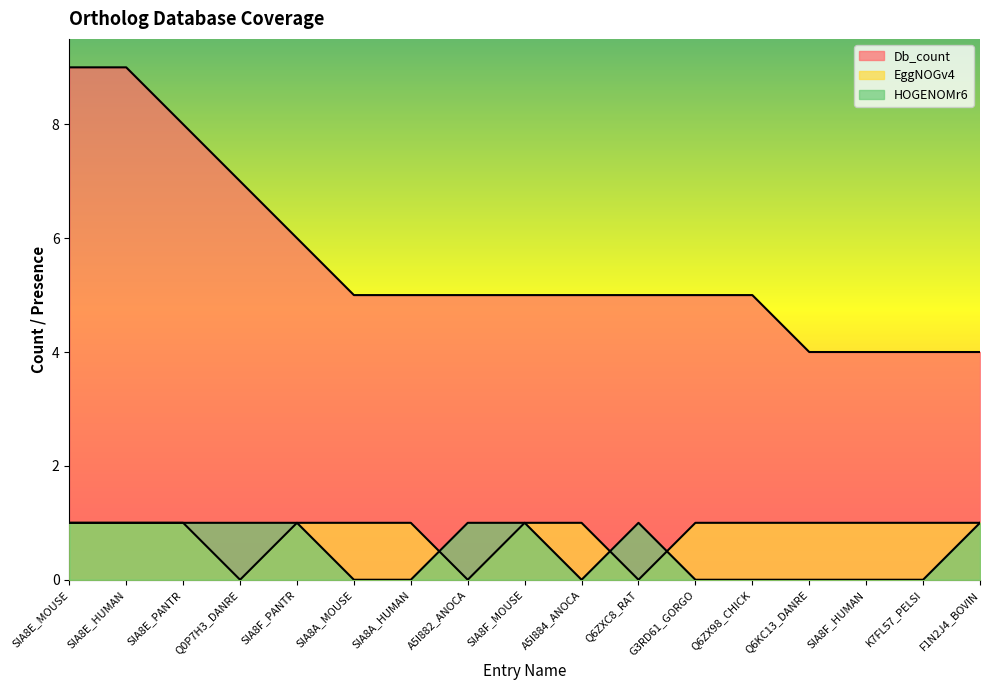

Reading left to right, what are all the values shown in this chart?

Db_count: SIA8E_MOUSE=9	SIA8E_HUMAN=9	SIA8E_PANTR=8	Q0P7H3_DANRE=7	SIA8F_PANTR=6	SIA8A_MOUSE=5	SIA8A_HUMAN=5	A5I882_ANOCA=5	SIA8F_MOUSE=5	A5I884_ANOCA=5	Q6ZXC8_RAT=5	G3RD61_GORGO=5	Q6ZX98_CHICK=5	Q6KC13_DANRE=4	SIA8F_HUMAN=4	K7FL57_PELSI=4	F1N2J4_BOVIN=4
EggNOGv4: SIA8E_MOUSE=1	SIA8E_HUMAN=1	SIA8E_PANTR=1	Q0P7H3_DANRE=0	SIA8F_PANTR=1	SIA8A_MOUSE=1	SIA8A_HUMAN=1	A5I882_ANOCA=0	SIA8F_MOUSE=1	A5I884_ANOCA=1	Q6ZXC8_RAT=0	G3RD61_GORGO=1	Q6ZX98_CHICK=1	Q6KC13_DANRE=1	SIA8F_HUMAN=1	K7FL57_PELSI=1	F1N2J4_BOVIN=1
HOGENOMr6: SIA8E_MOUSE=1	SIA8E_HUMAN=1	SIA8E_PANTR=1	Q0P7H3_DANRE=1	SIA8F_PANTR=1	SIA8A_MOUSE=0	SIA8A_HUMAN=0	A5I882_ANOCA=1	SIA8F_MOUSE=1	A5I884_ANOCA=0	Q6ZXC8_RAT=1	G3RD61_GORGO=0	Q6ZX98_CHICK=0	Q6KC13_DANRE=0	SIA8F_HUMAN=0	K7FL57_PELSI=0	F1N2J4_BOVIN=1